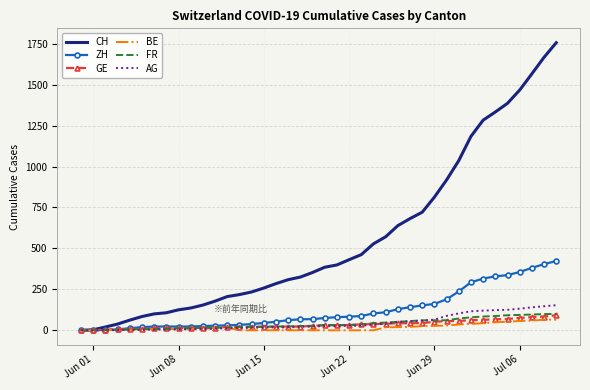

Which series has the widest spread of values?

CH